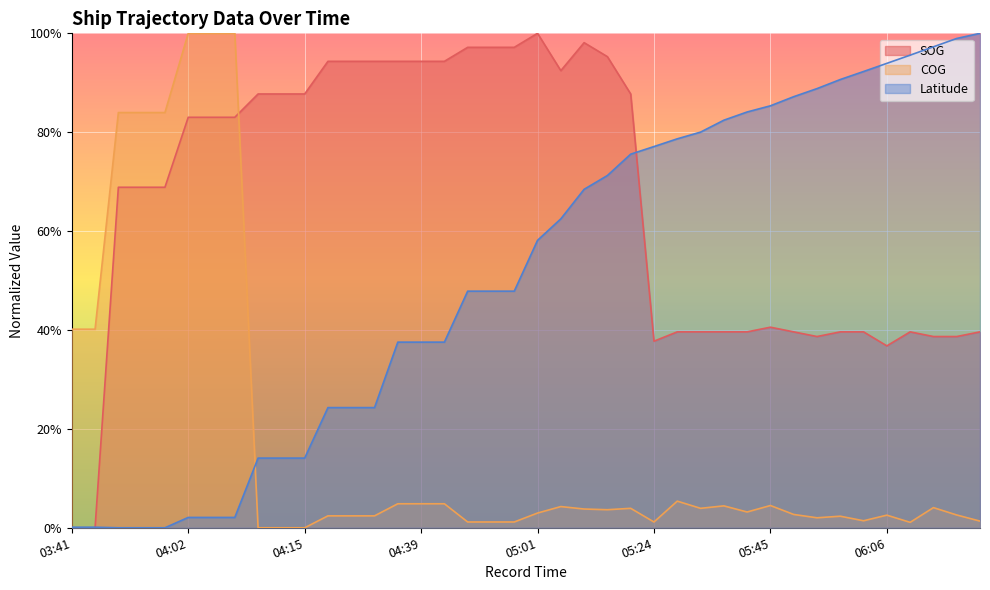

True or false: Latitude has more than 2 points higher than both neighbors.

False